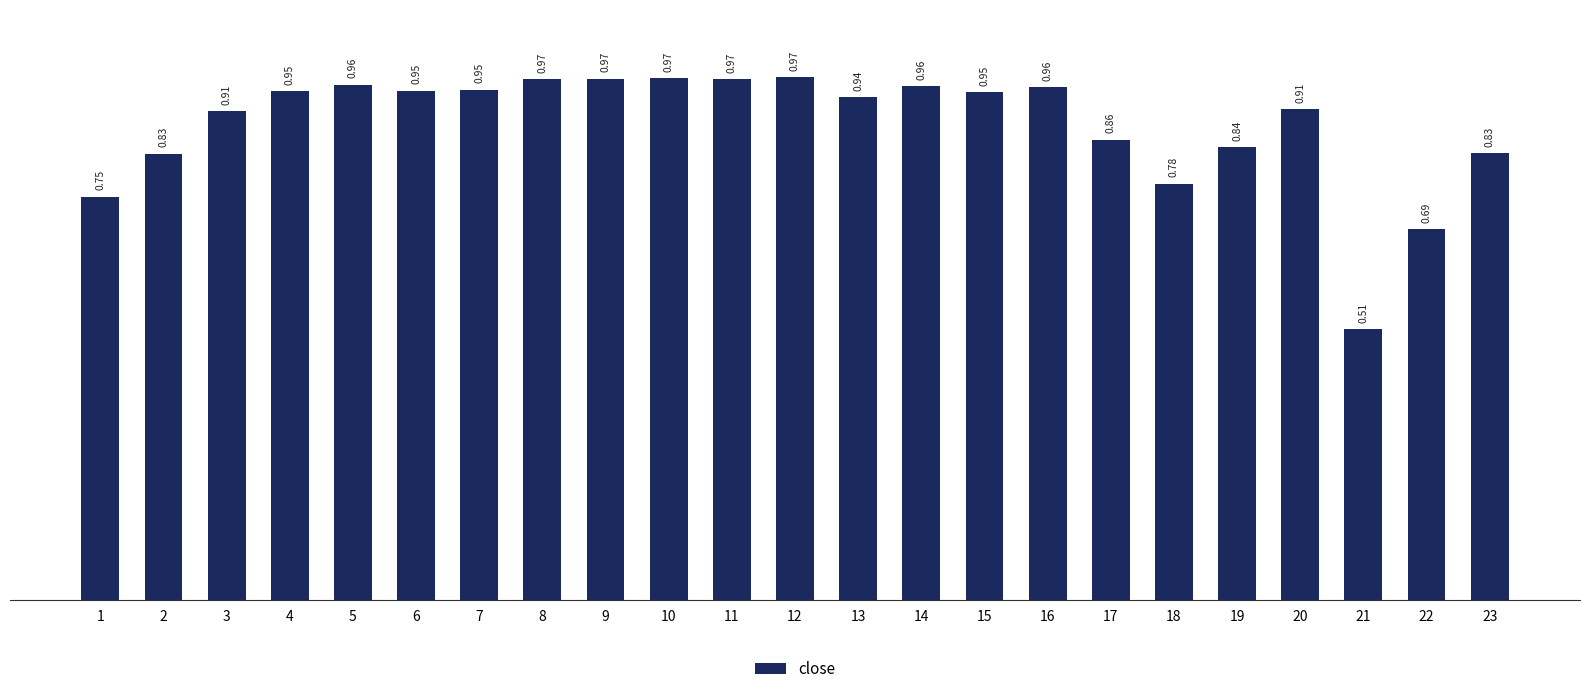

What is the sum of all values?

20.4